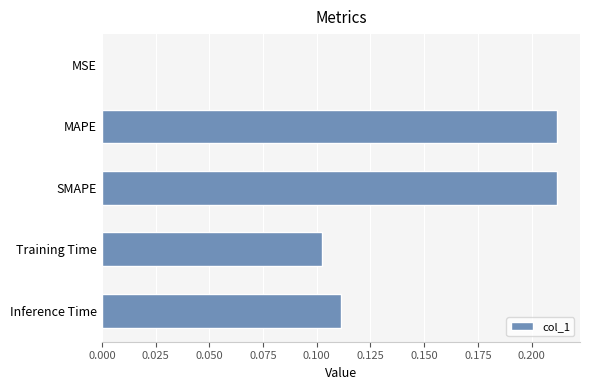

The chart shows a value of 0.1 at MAPE. True or false?

False